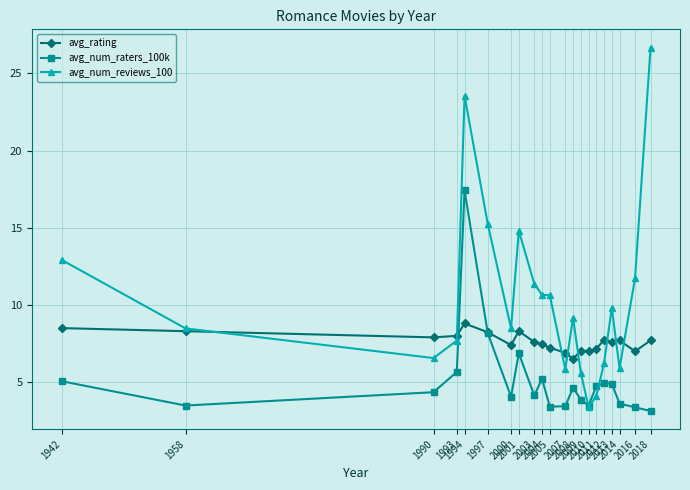

List the series in order of their peak value, lowest first.

avg_rating, avg_num_raters_100k, avg_num_reviews_100